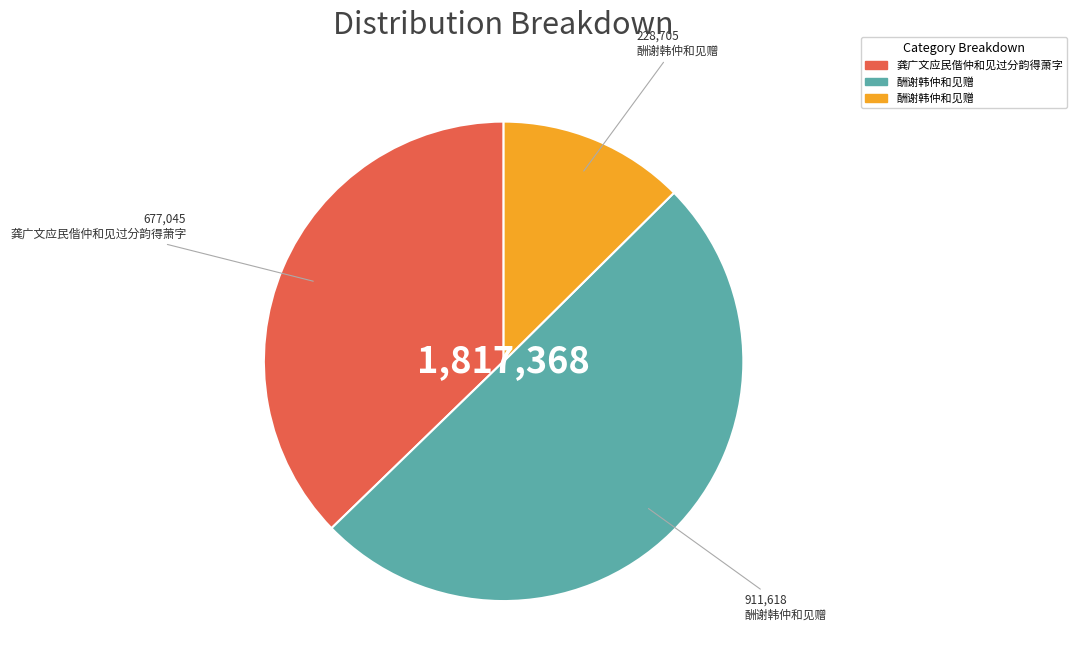

Count the number of slices in the pie.

3